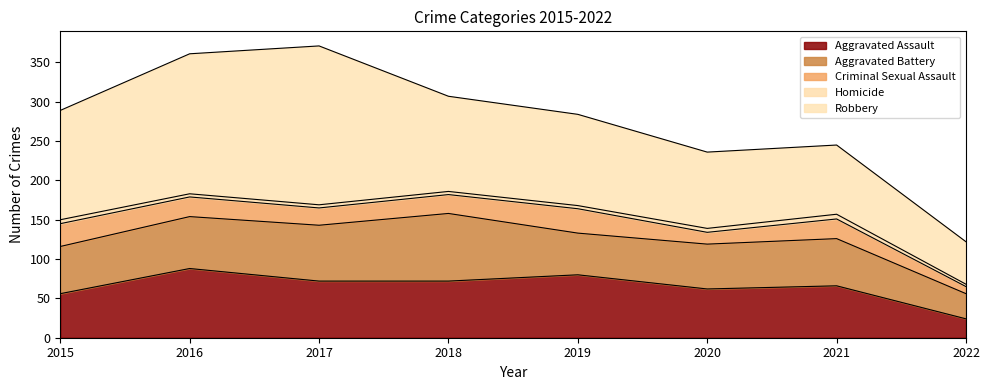

Rank the categories by Criminal Sexual Assault value from lowest to highest.

2022, 2020, 2017, 2018, 2016, 2021, 2015, 2019